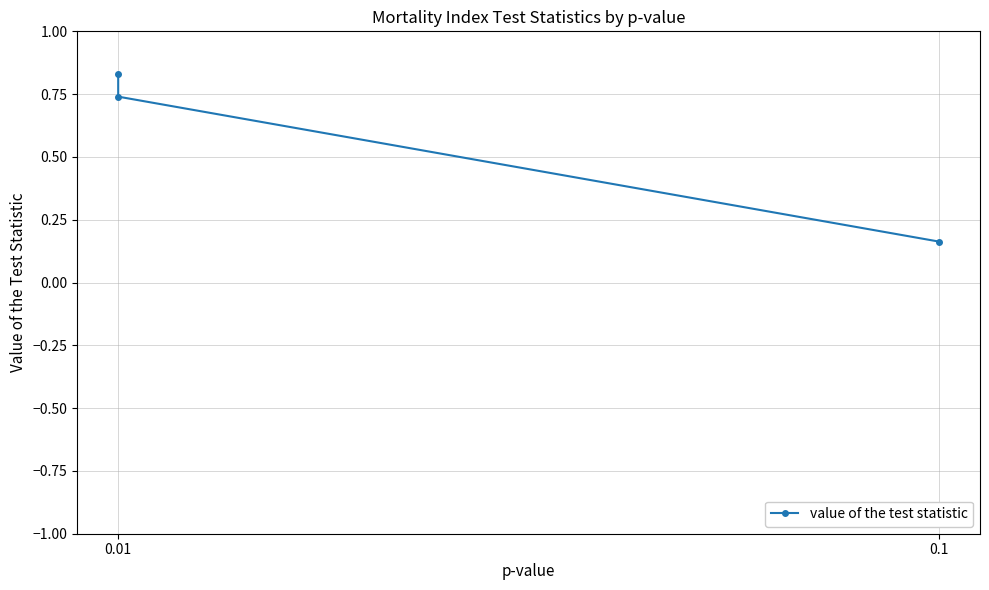

What is the label of the 1st point from the left?

0.01